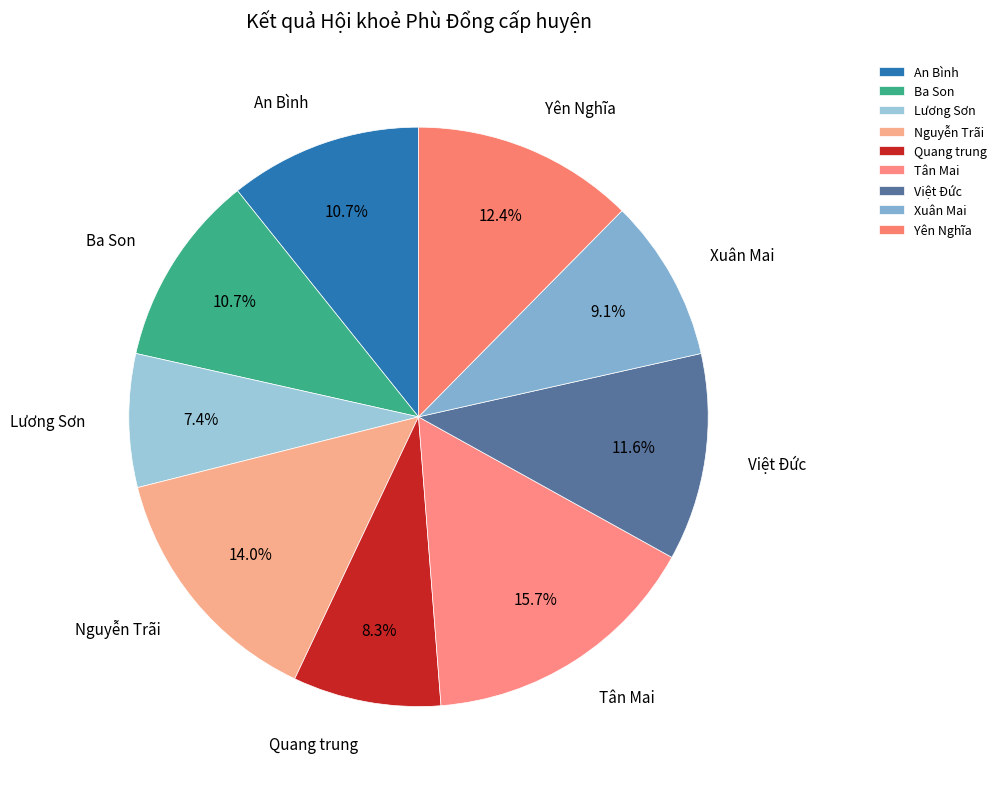

True or false: Ba Son accounts for 22% of the total.

False